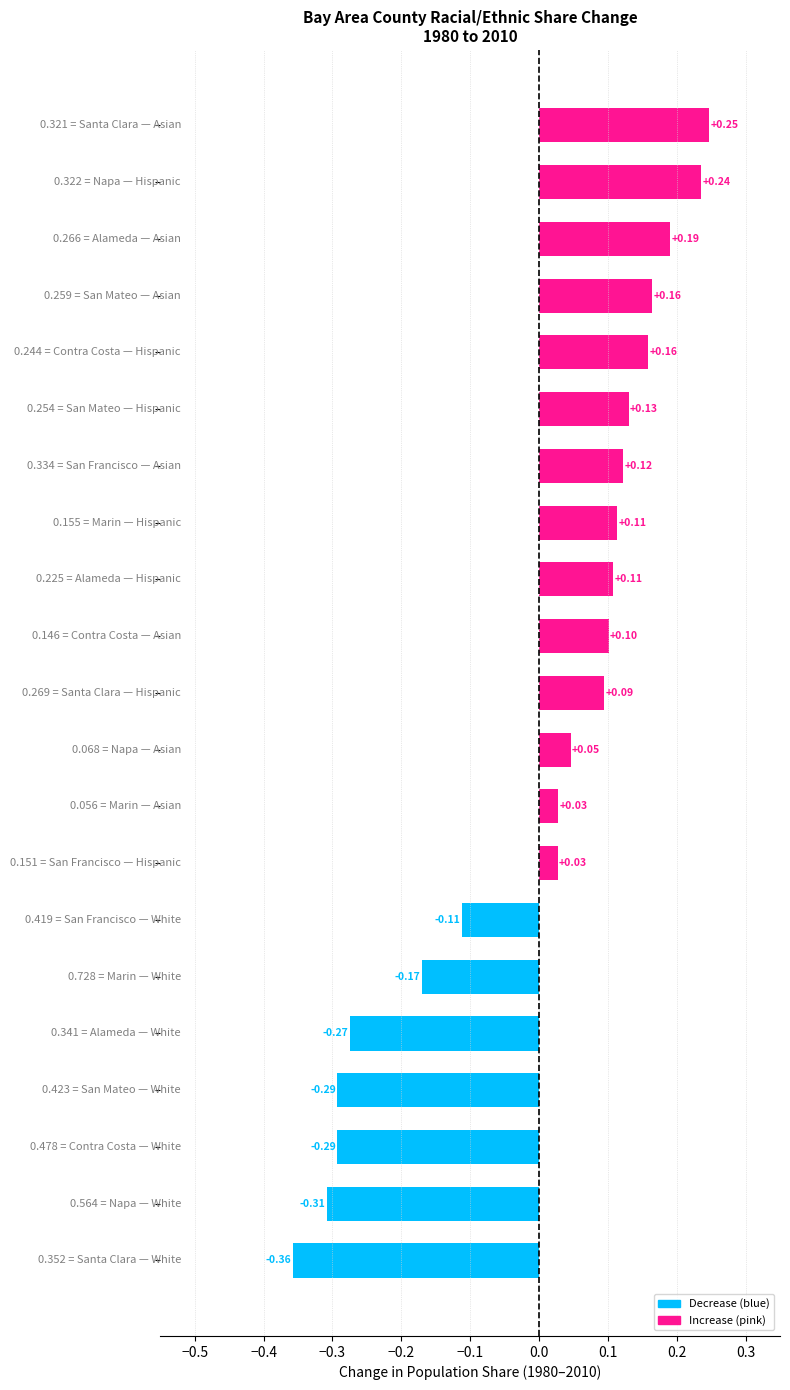

What is the difference between the maximum and minimum values?

0.6